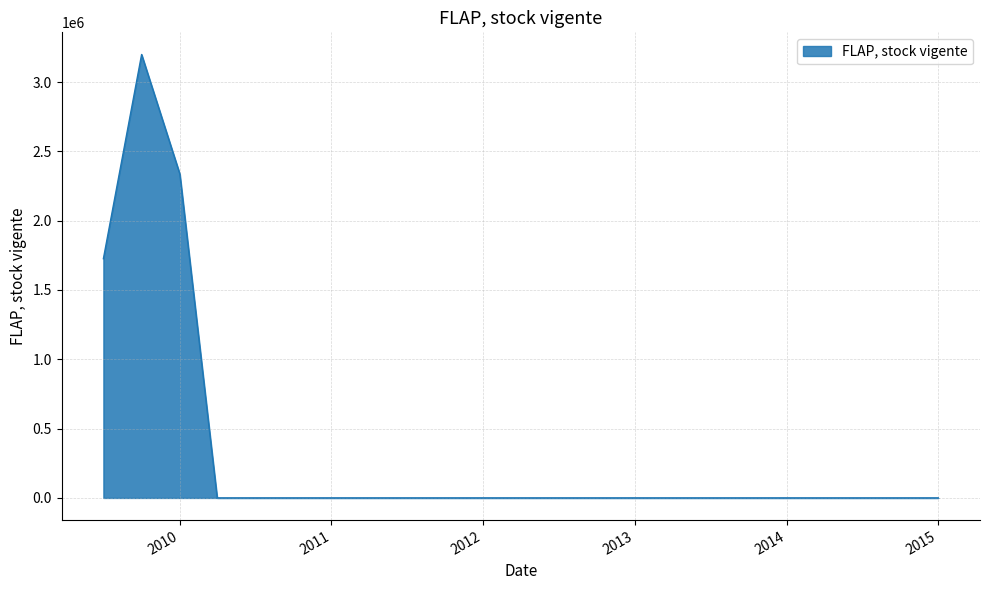

What is the difference between the maximum and minimum values?

3198606